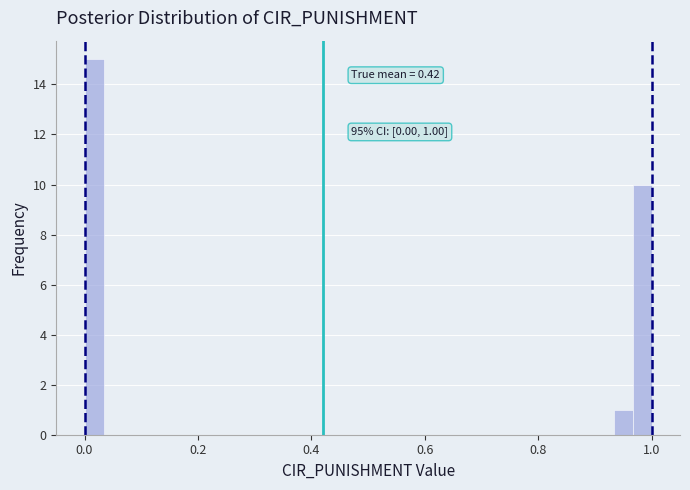

Read against the x-axis, roughly where is the centre of the tallest bar?

0.02